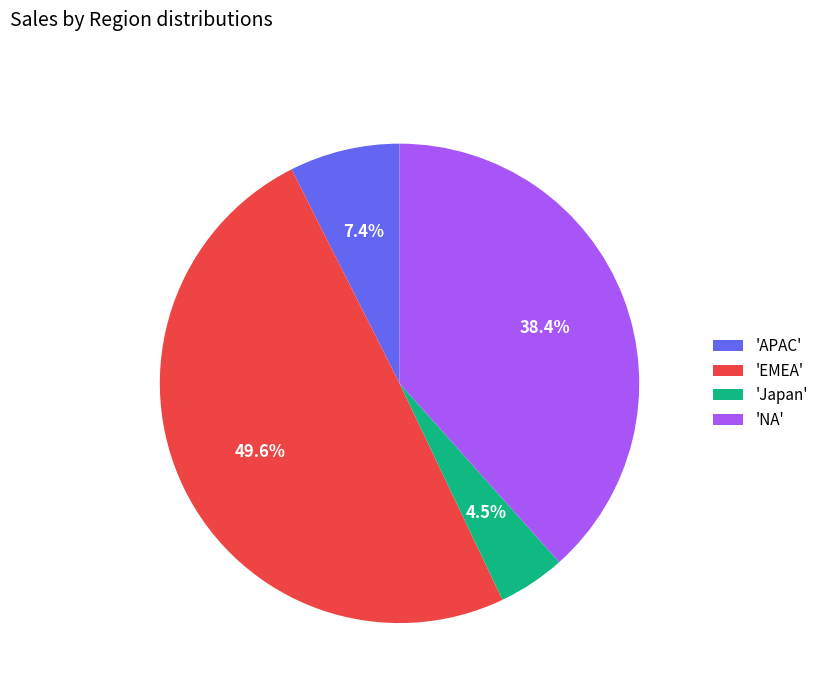

Does any single category account for the majority?

No